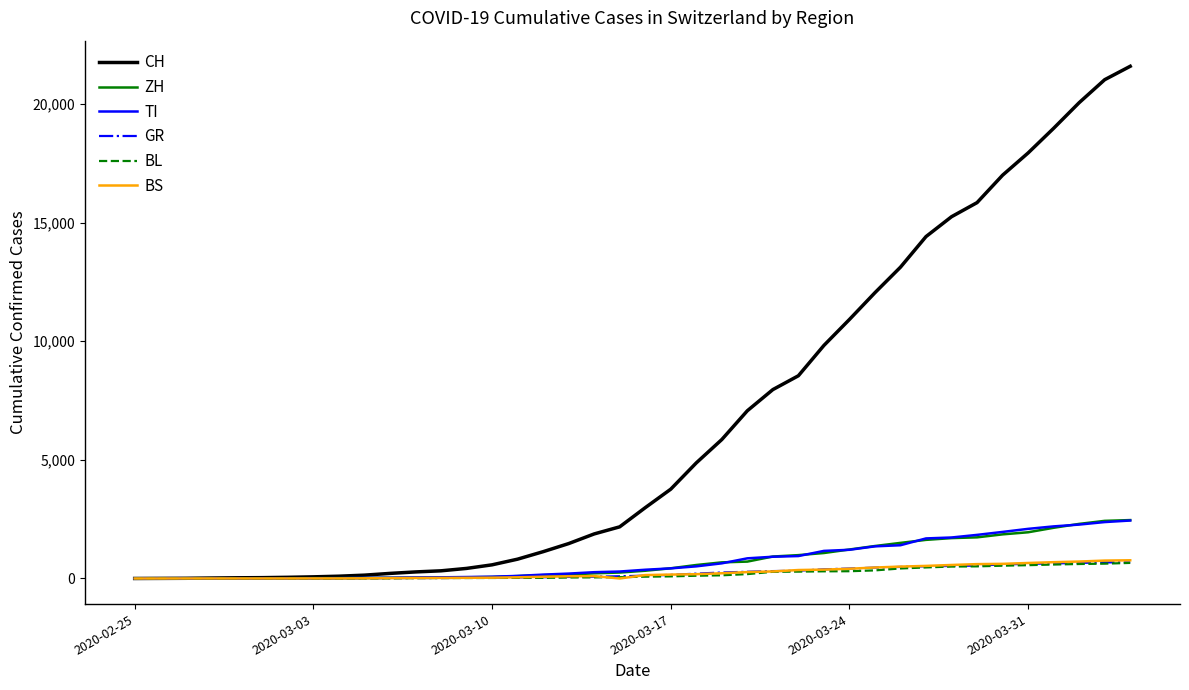

Count the number of categories in the chart.

40